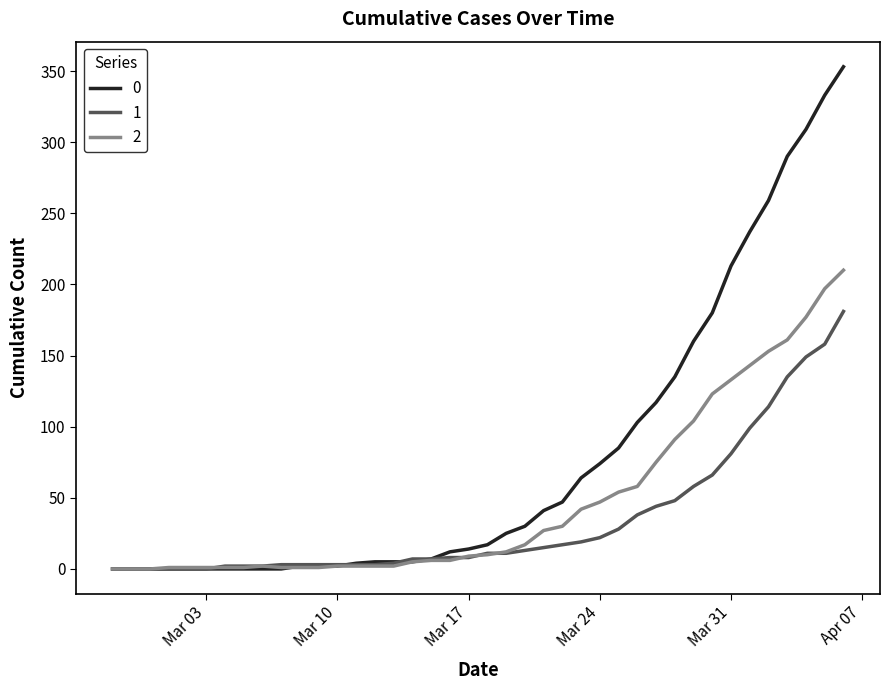

How many lines are shown in the chart?

3